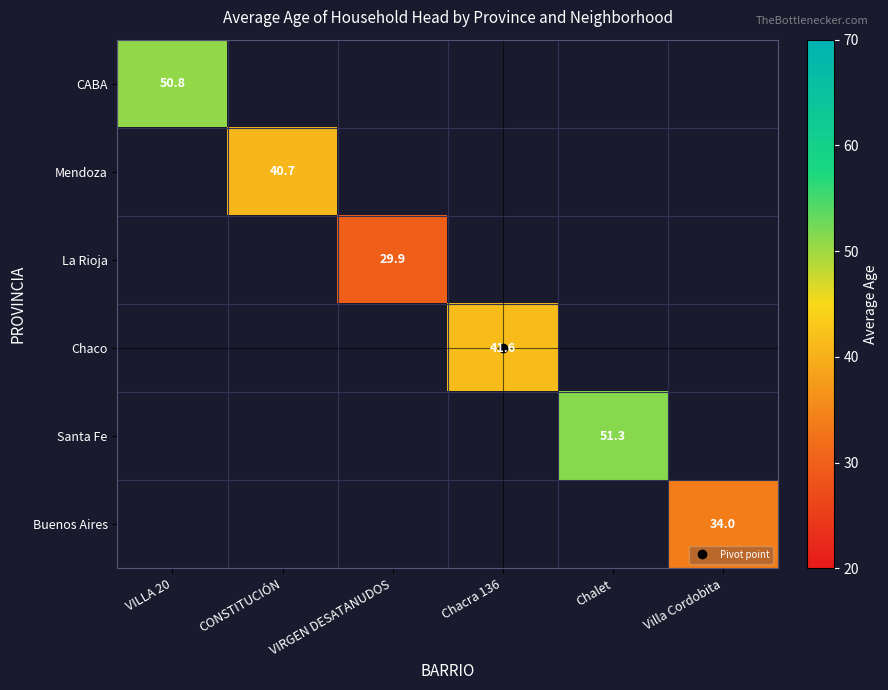

How many categories are shown in the chart?

6